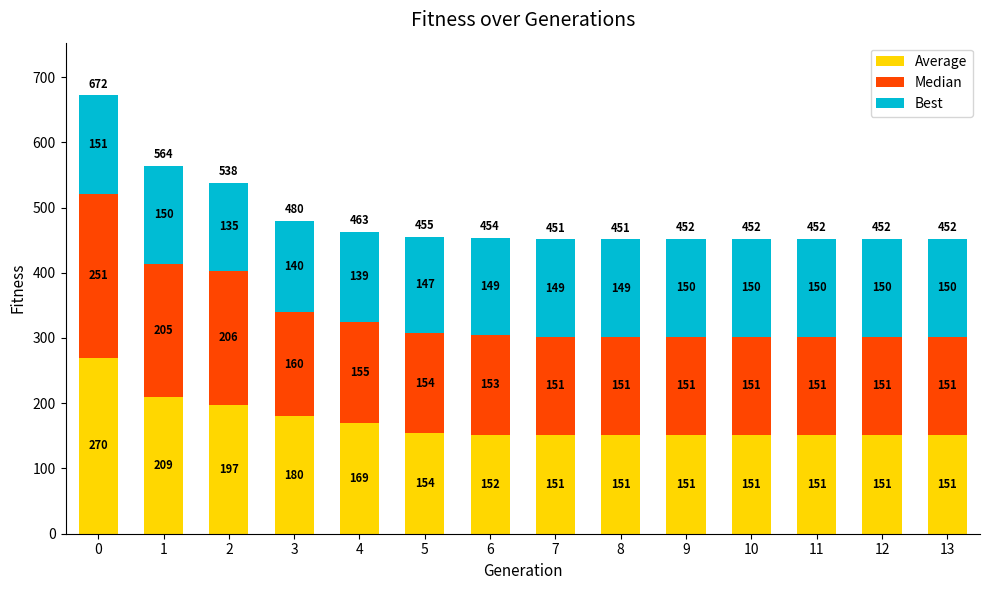

How many bars are there in total?

14